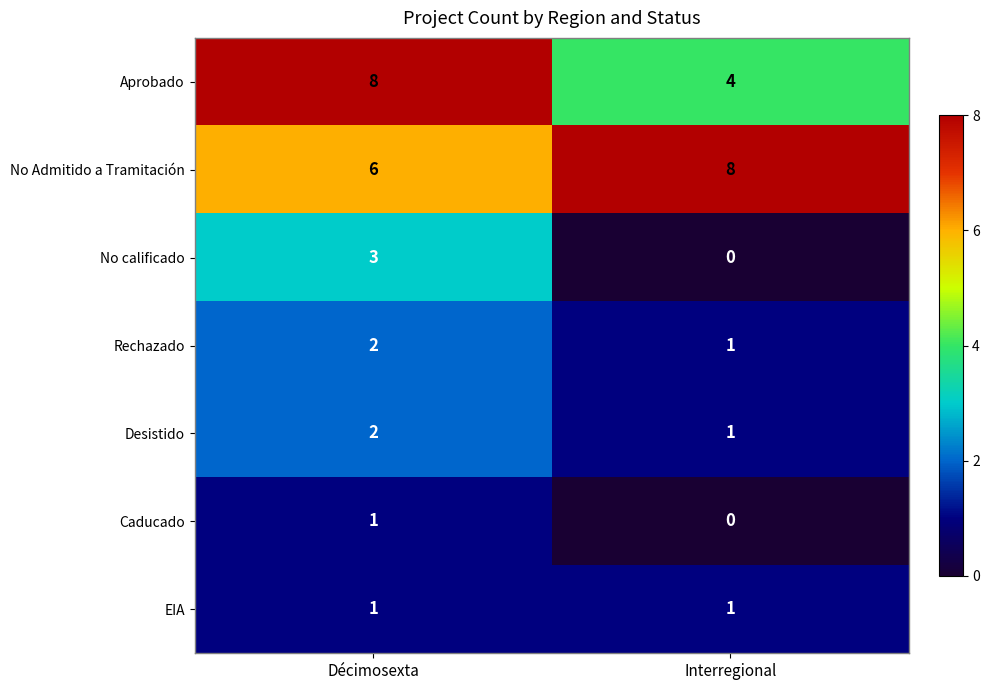

Which series has the largest total across all categories?

No Admitido a Tramitación